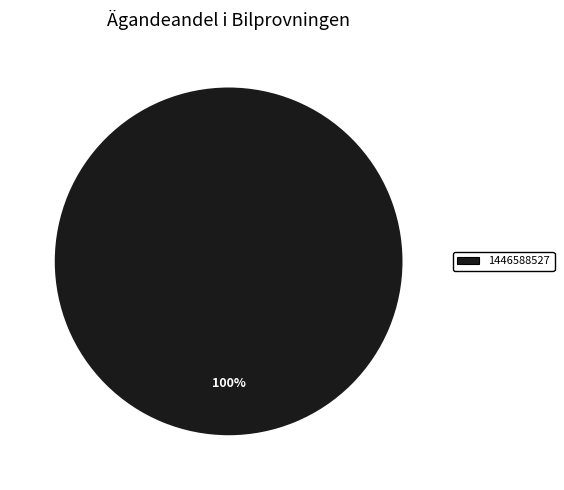

Is there a majority slice in this chart?

Yes